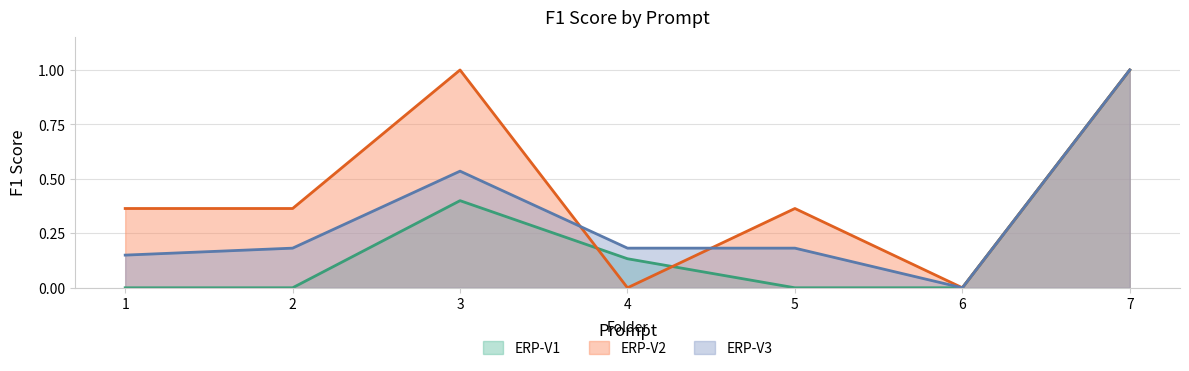

Is the value of ERP-V3 at 7 greater than the value of ERP-V1 at 2?

Yes